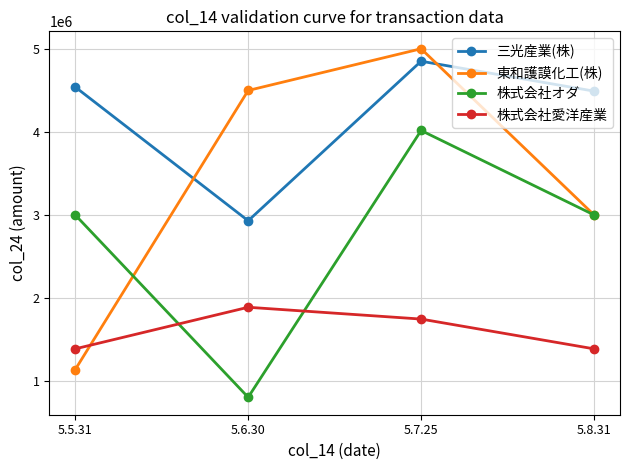

What are all the series names shown in the legend?

三光産業(株), 東和護謨化工(株), 株式会社オダ, 株式会社愛洋産業